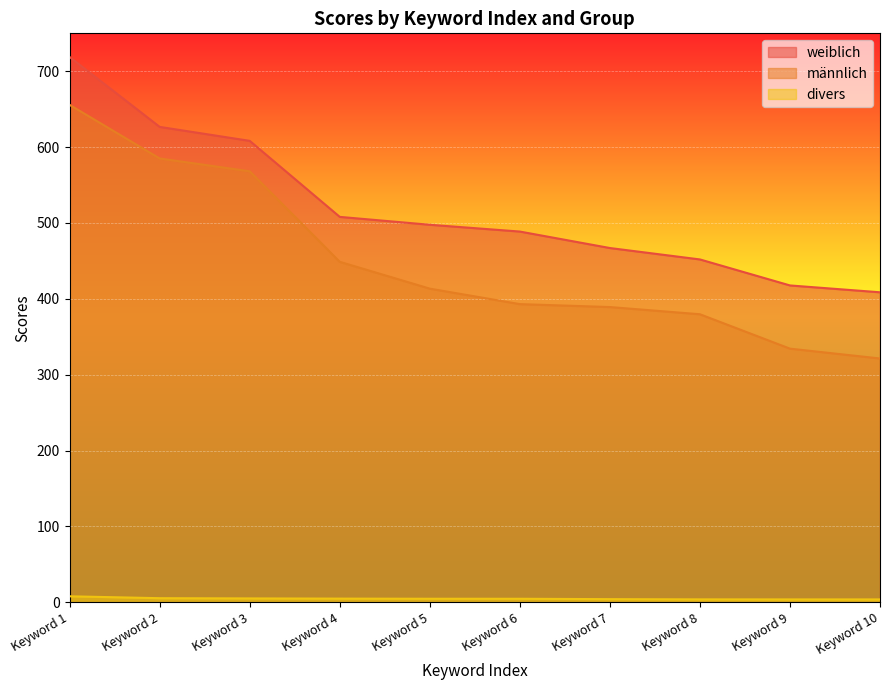

How many lines are shown in the chart?

3